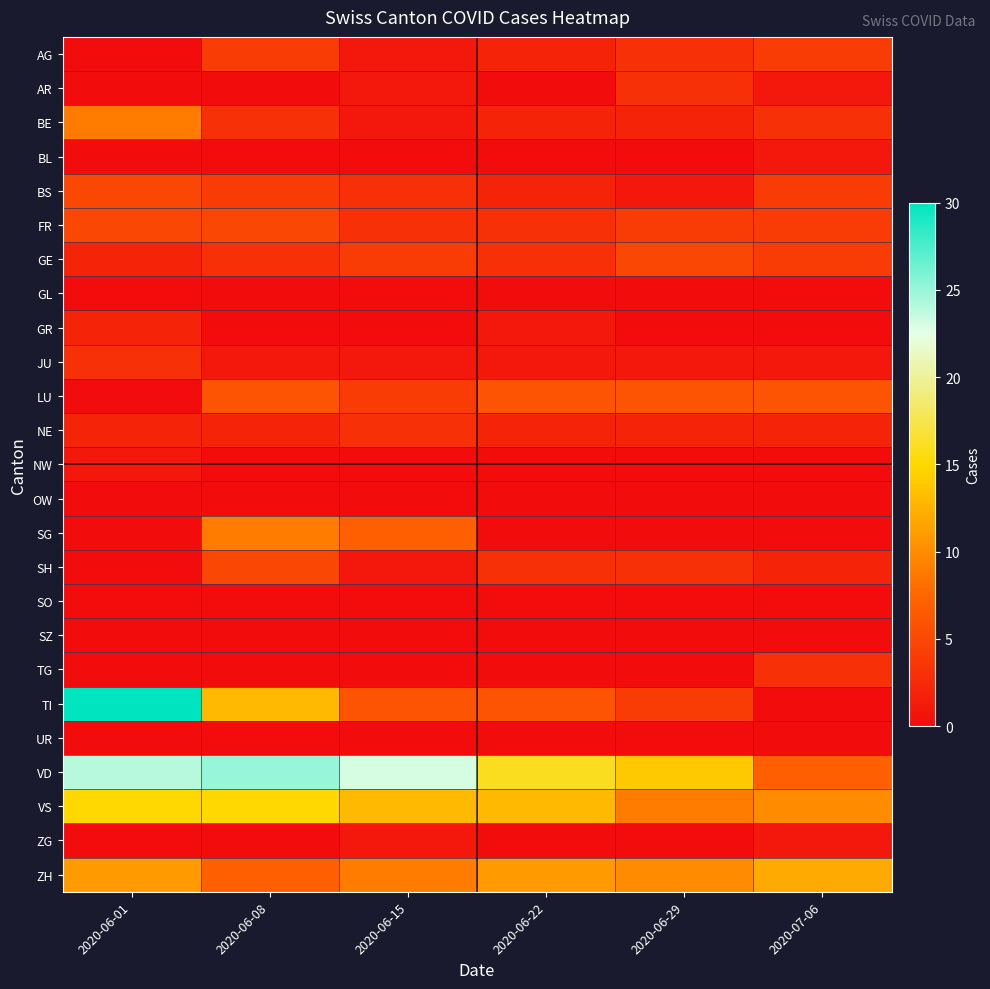

Which series has the largest range (max minus min)?

TI